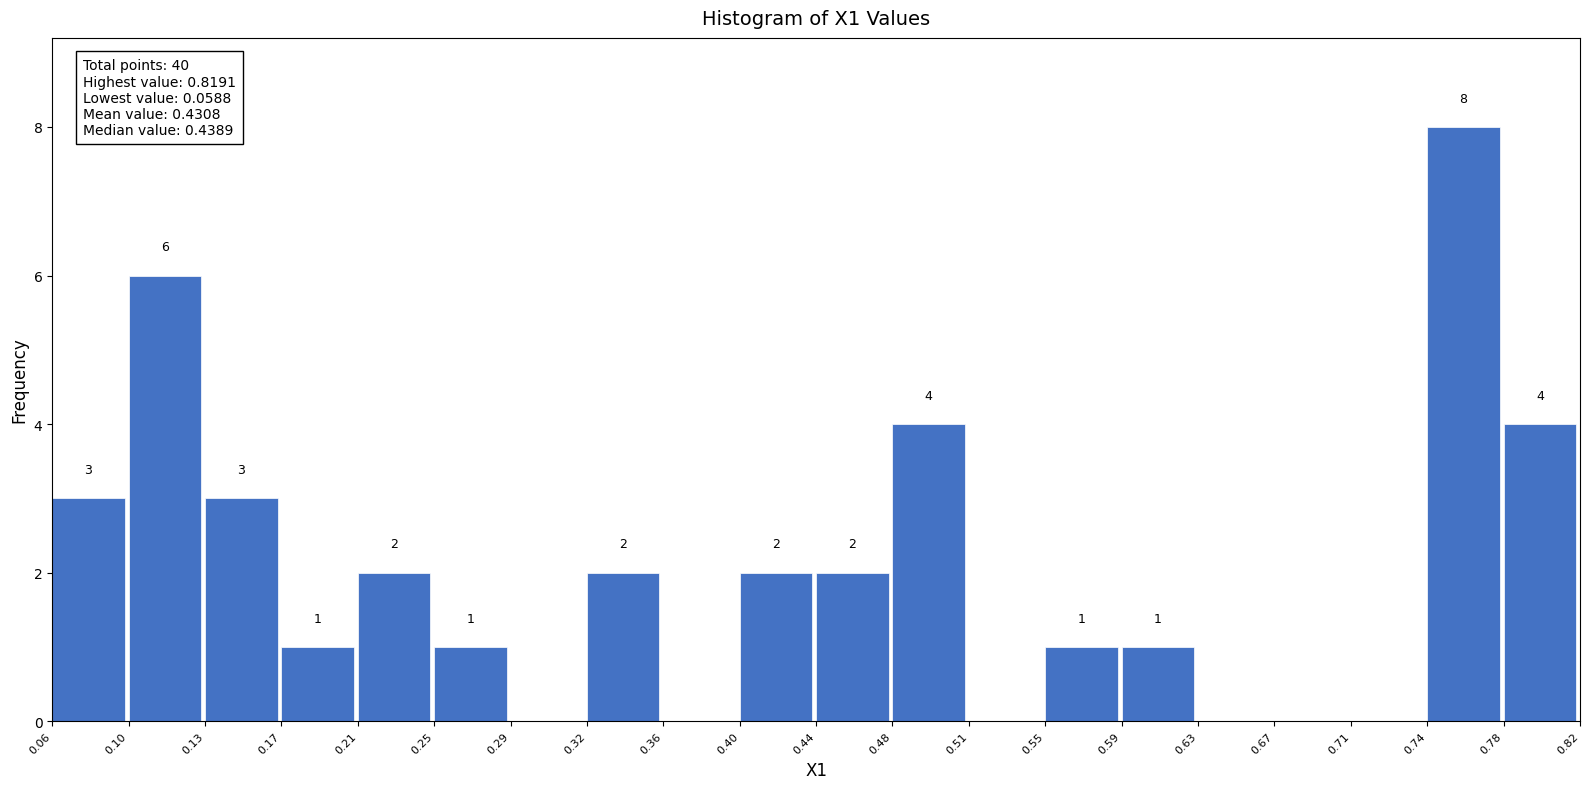

Which range on the x-axis has the tallest bar?

0.74 to 0.78